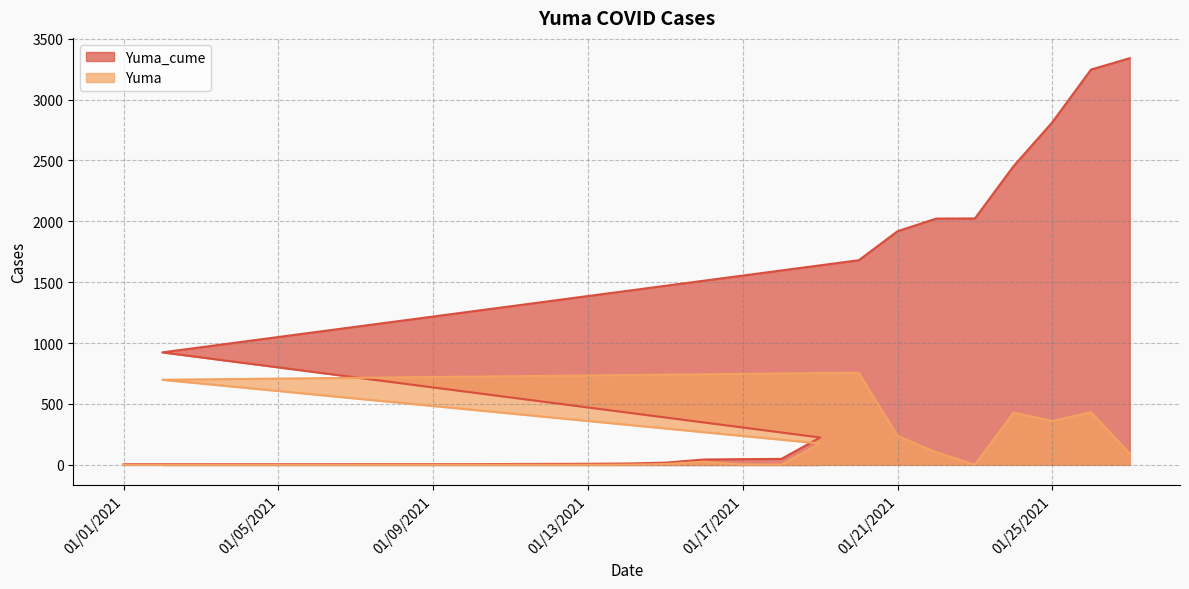

At 01/25/2021, list the series in order from smallest to largest.

Yuma, Yuma_cume